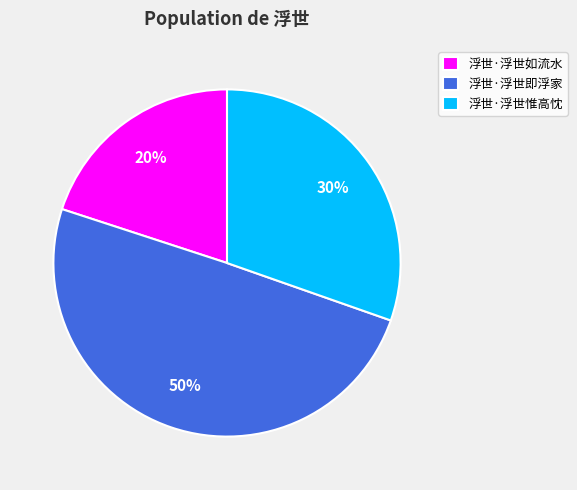

True or false: 浮世·浮世如流水 accounts for 20% of the total.

True